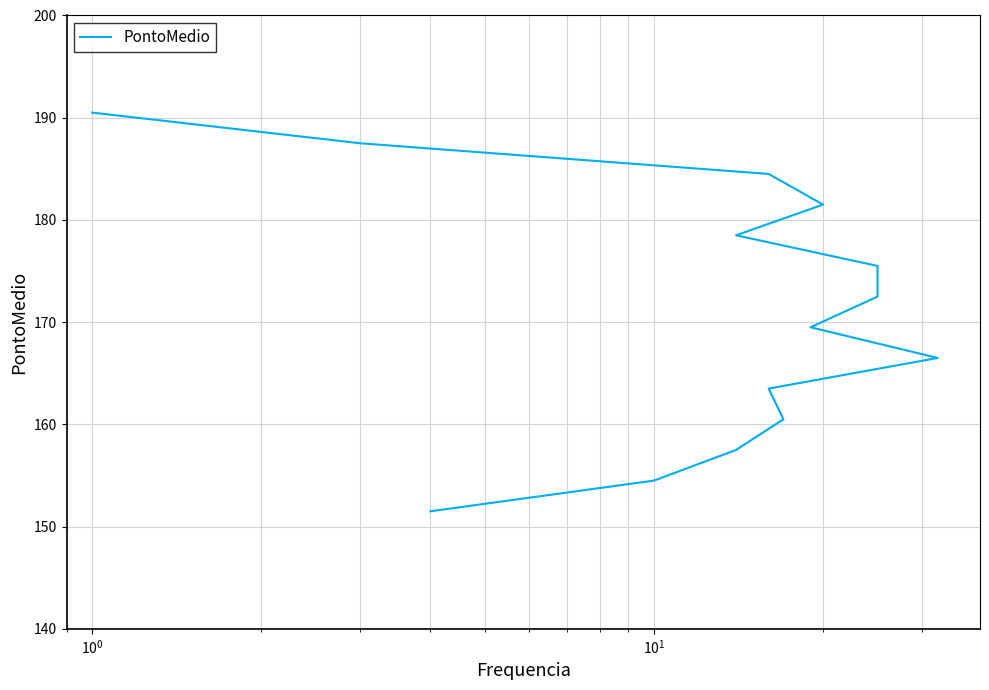

True or false: there are more than 1 points higher than both neighbors.

False